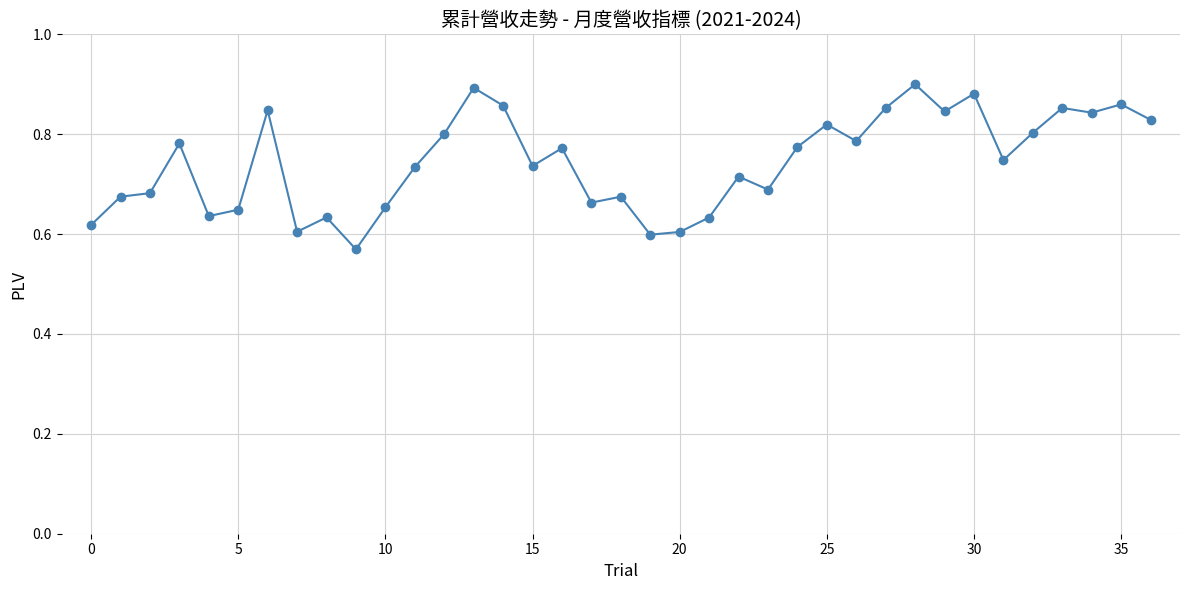

How many values are between 0 and 1?

37